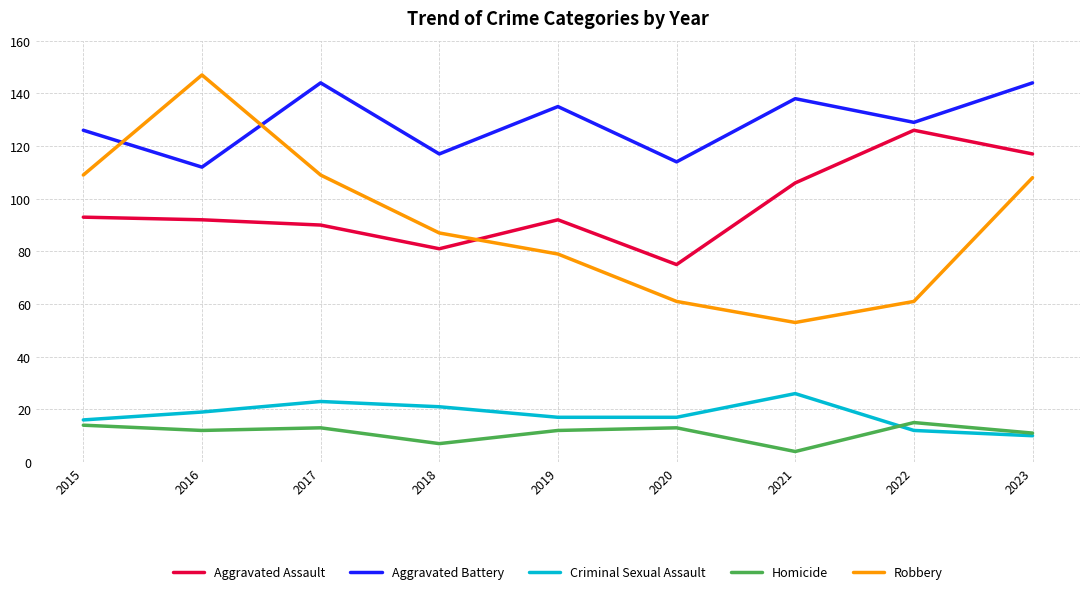

What is the difference between the Homicide values at 2022 and 2021?

11